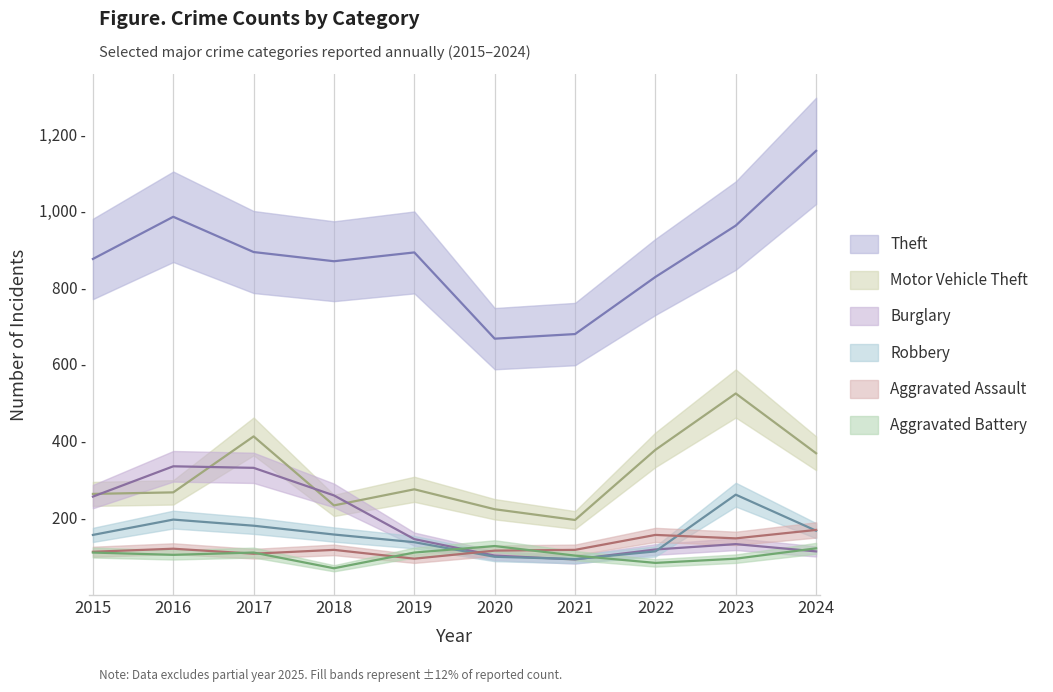

What is the total value across all series at 2016?

1996